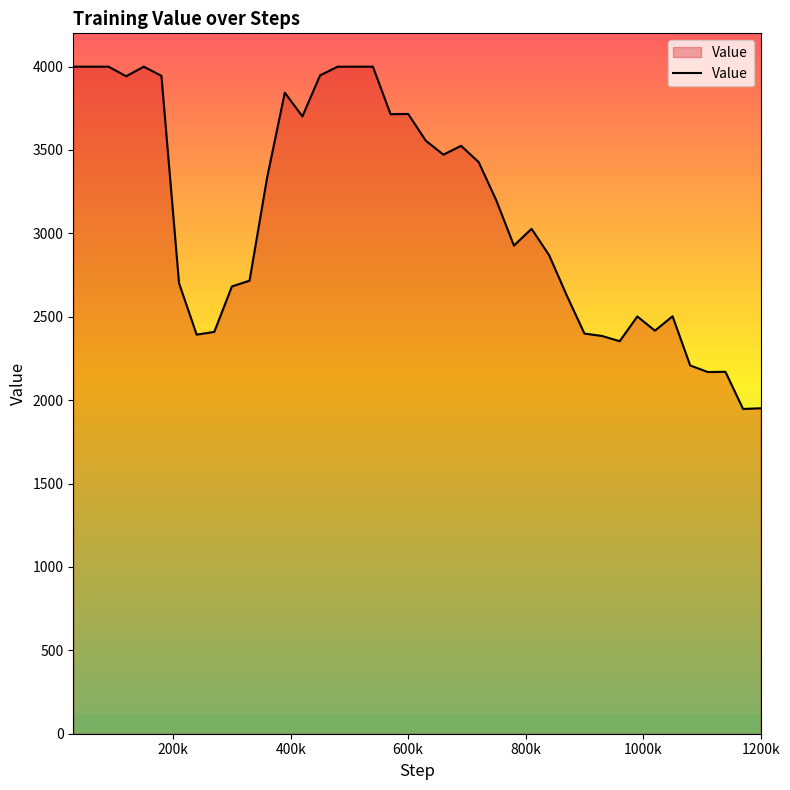

What is the smallest value displayed?

1946.9